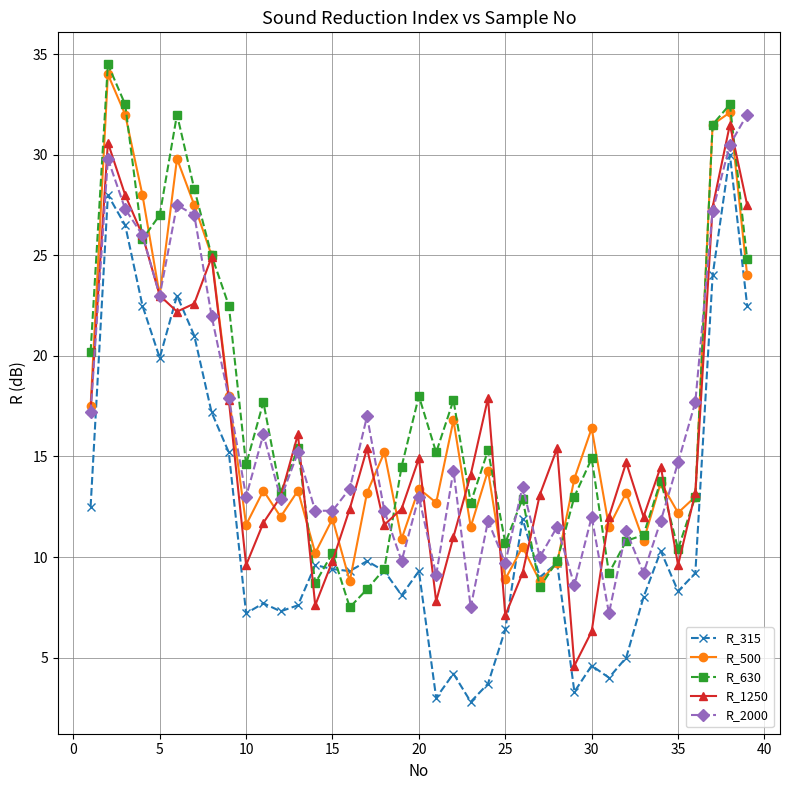

How many interior local peaks does the R_500 series have?

14